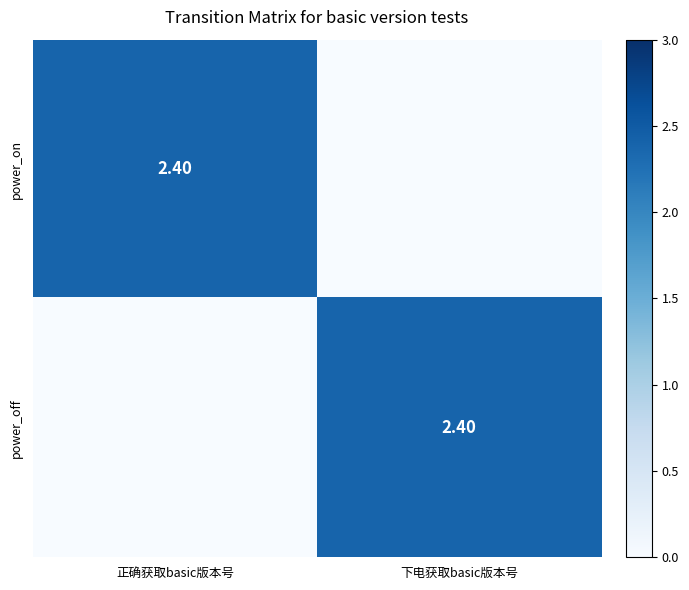

Which series has the largest total across all categories?

power_on